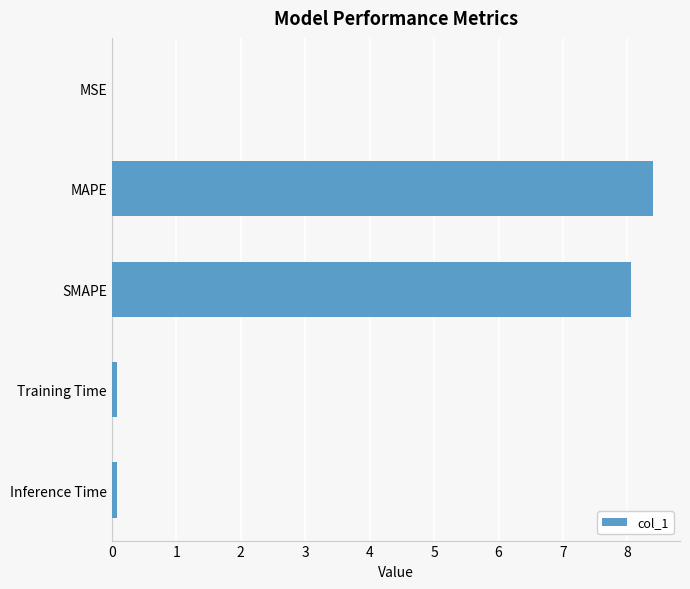

What is the sum of all values?

16.6